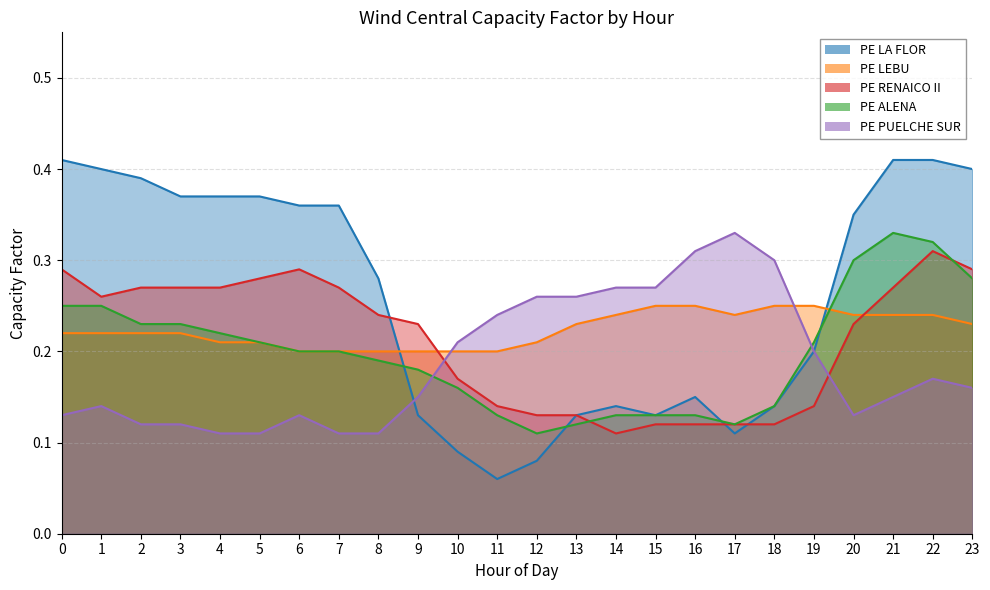

Is the value of PE LEBU at 4 greater than the value of PE RENAICO II at 22?

No